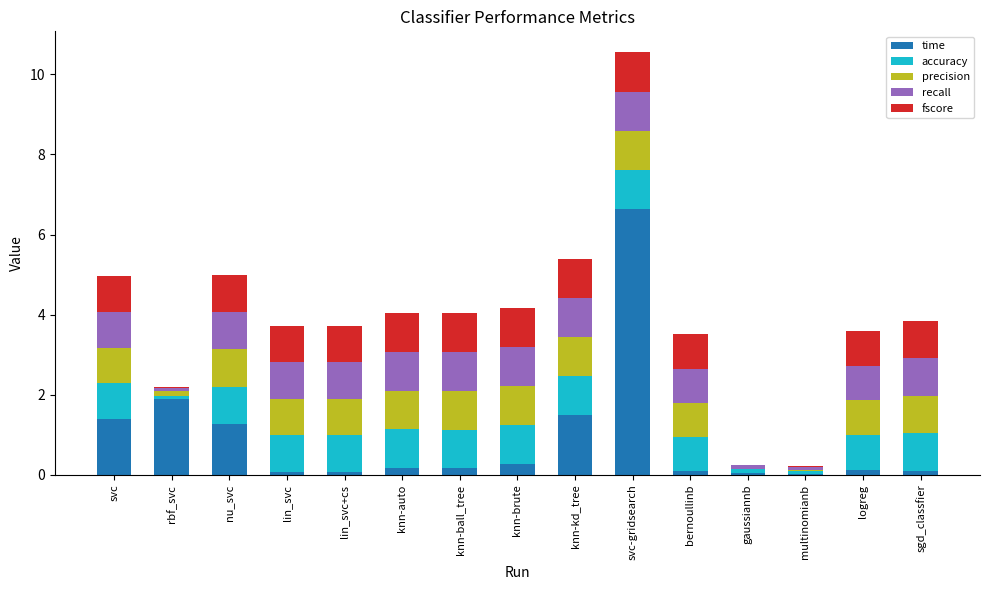

What value does the time series have at svc-gridsearch?

6.6